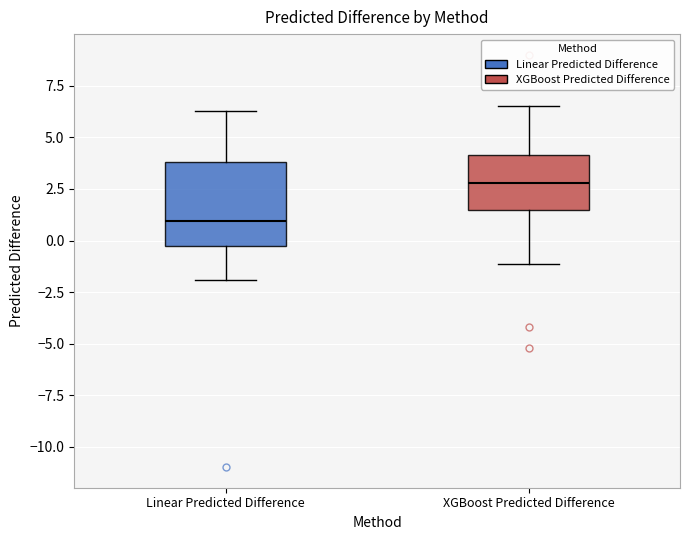

Reading left to right, read every box against the y-axis: the position of its median line, the range the box covers, and the ends of its whiskers. The values are not printed on the chart, so give them approximately, as read against the axis.

Linear Predicted Difference: median 1.0, box -0.5 to 4.0, whiskers -2.0 to 6.5
XGBoost Predicted Difference: median 3.0, box 1.5 to 4.0, whiskers -1.0 to 6.5